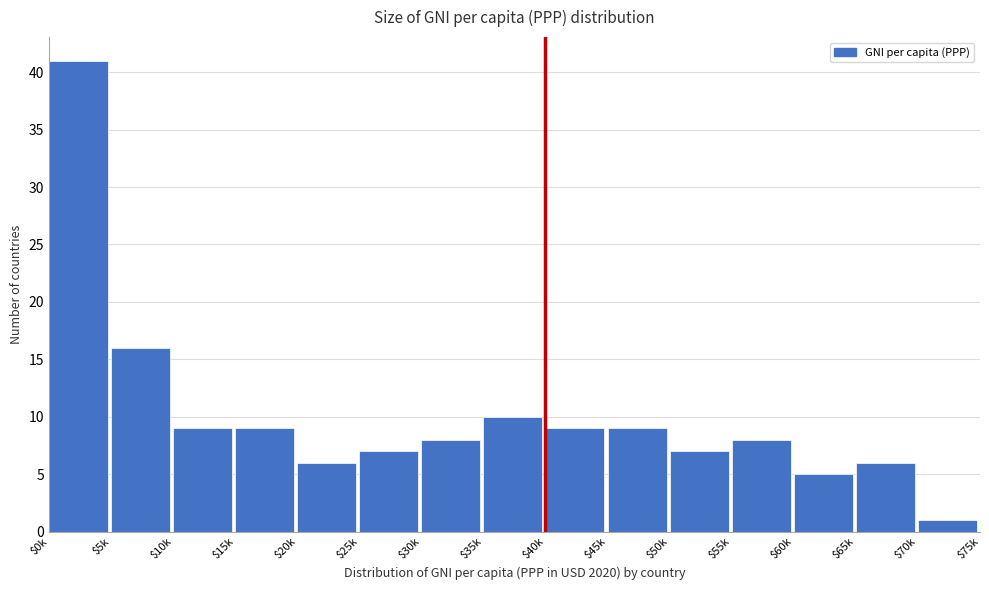

Reading right to left, extract all data points from this chart.

1	6	5	8	7	9	9	10	8	7	6	9	9	16	41